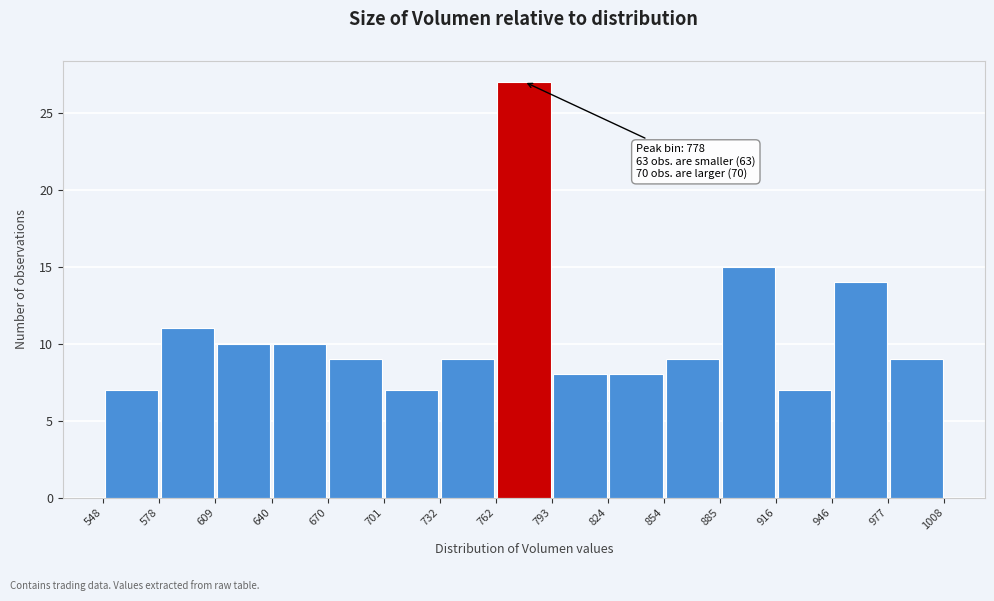

Over which range of the x-axis is the bar tallest?

762 to 793